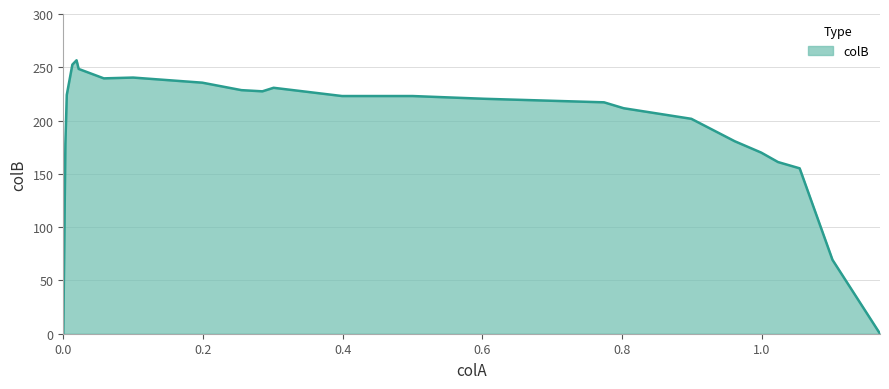

What is the difference between the maximum and minimum values?

256.6